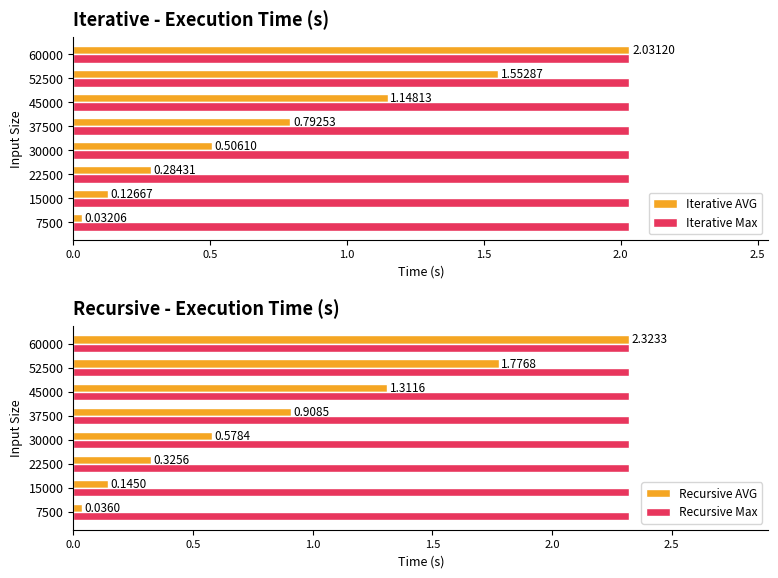

How many distinct data groups are displayed?

4